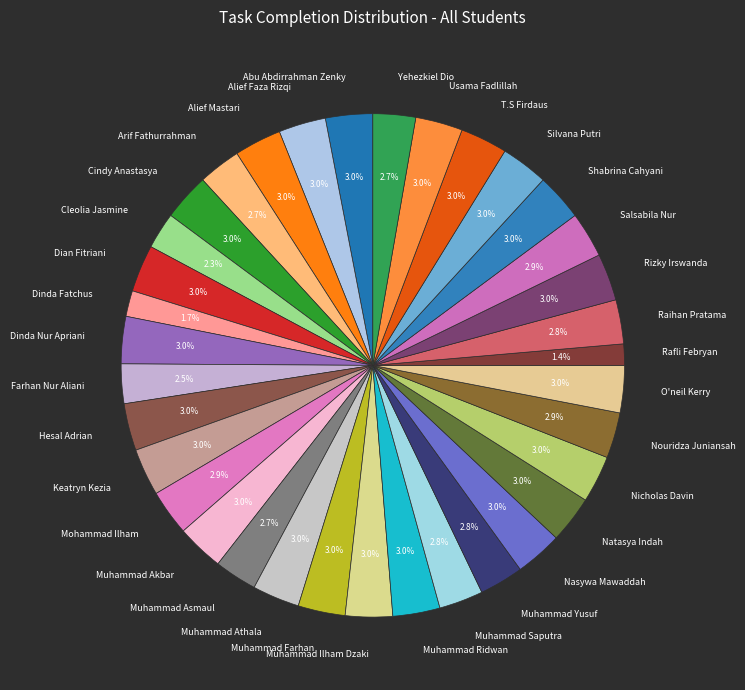

How many segments does this pie chart have?

35